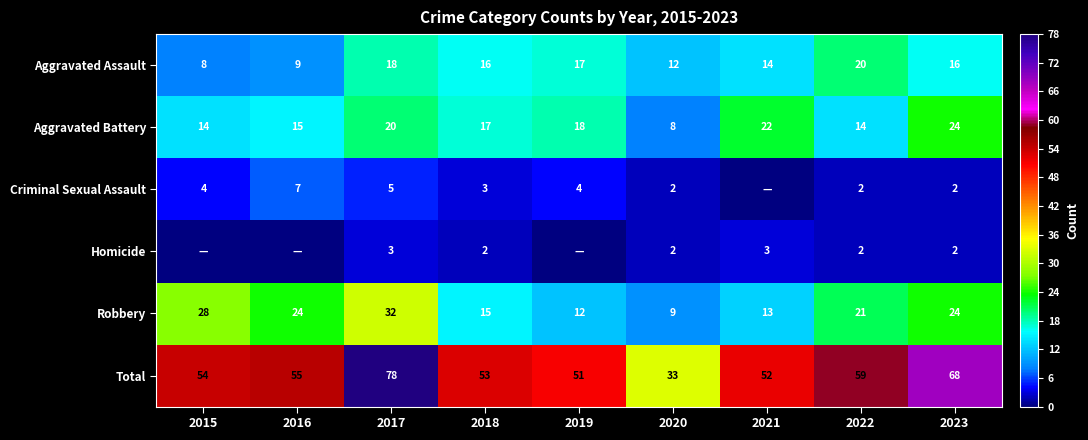

Which has a higher value, 2019 or 2017?

2017